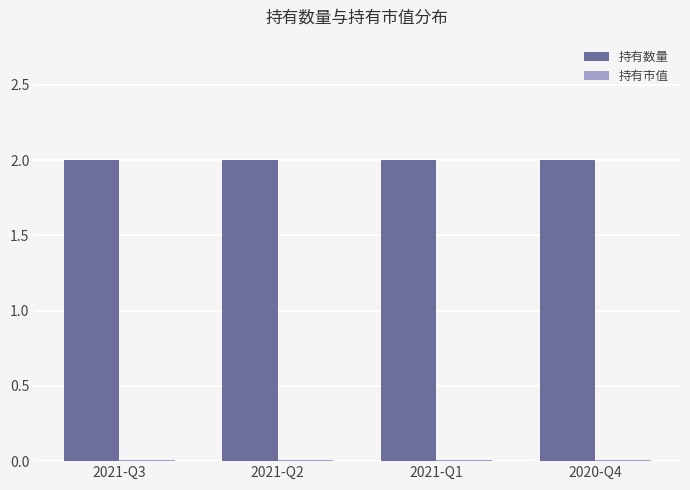

The 持有数量 series shows 2.7 at 2021-Q1. True or false?

False